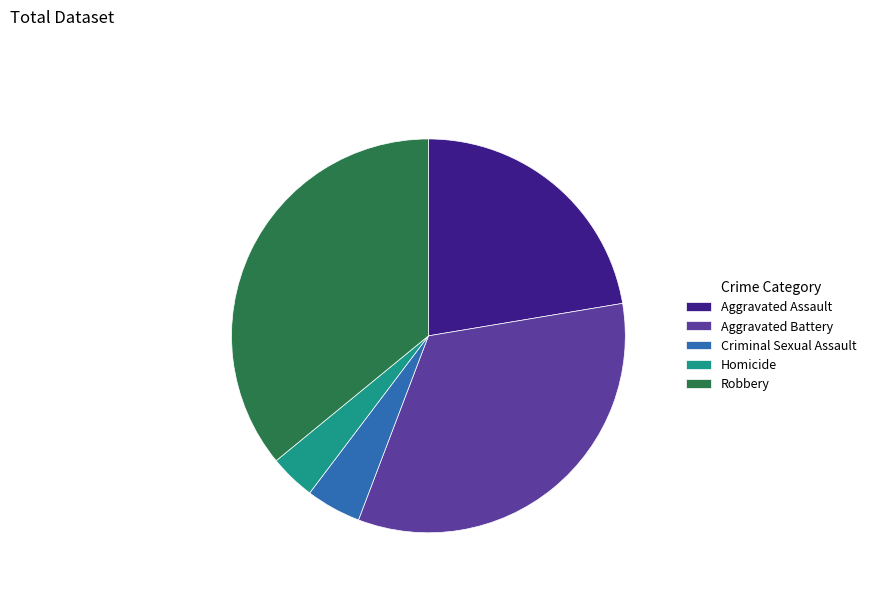

Between Criminal Sexual Assault and Aggravated Battery, which is larger?

Aggravated Battery